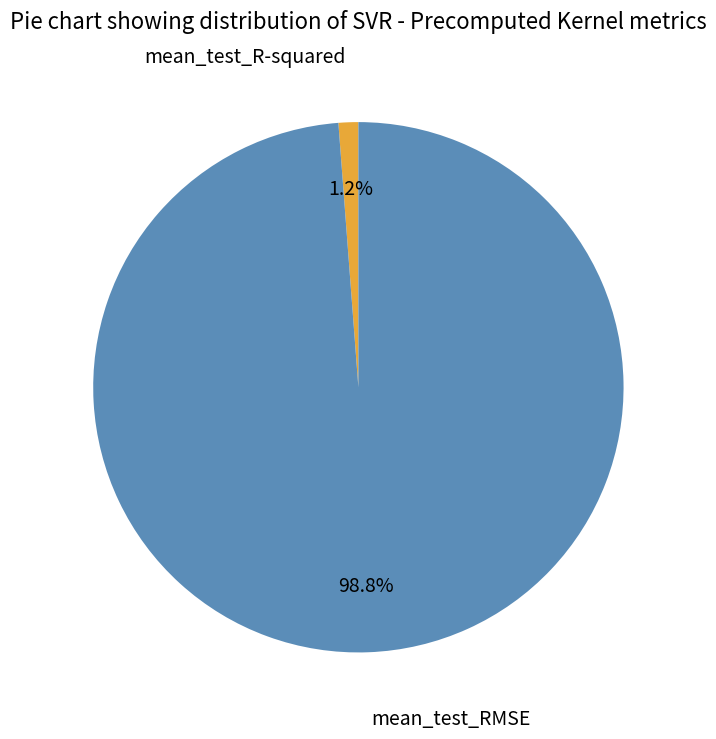

Is there a majority slice in this chart?

Yes